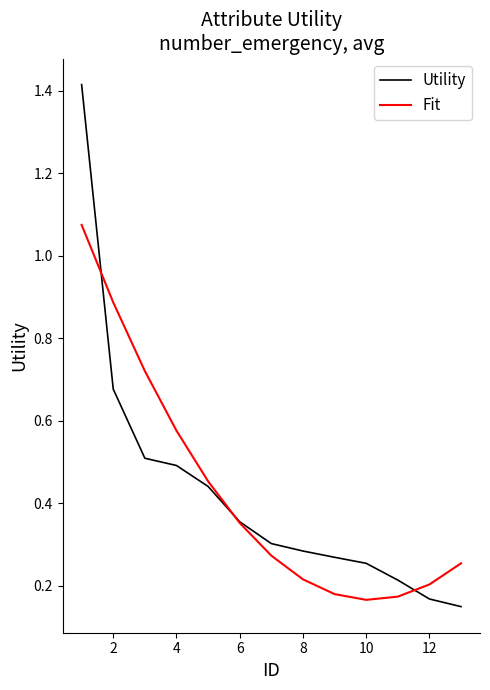

Reading left to right, list all the values displayed in this chart.

Utility: 1.4	0.7	0.5	0.5	0.4	0.4	0.3	0.3	0.3	0.3	0.2	0.2	0.1
Fit: 1.1	0.9	0.7	0.6	0.5	0.4	0.3	0.2	0.2	0.2	0.2	0.2	0.3